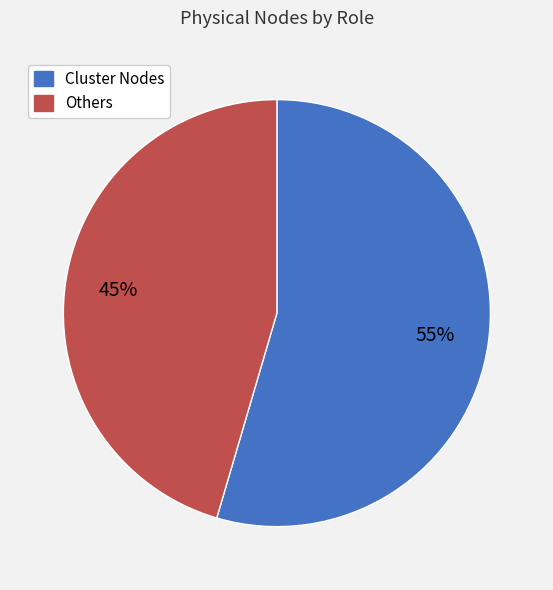

To the nearest percent, what is the average slice percentage?

50%